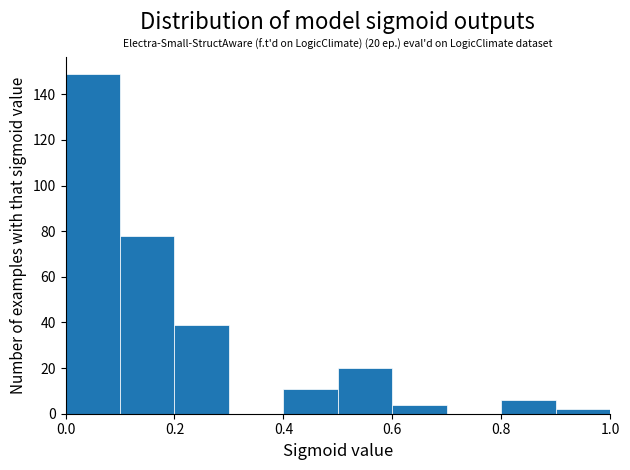

Over which range of the x-axis is the bar tallest?

0.0 to 0.1